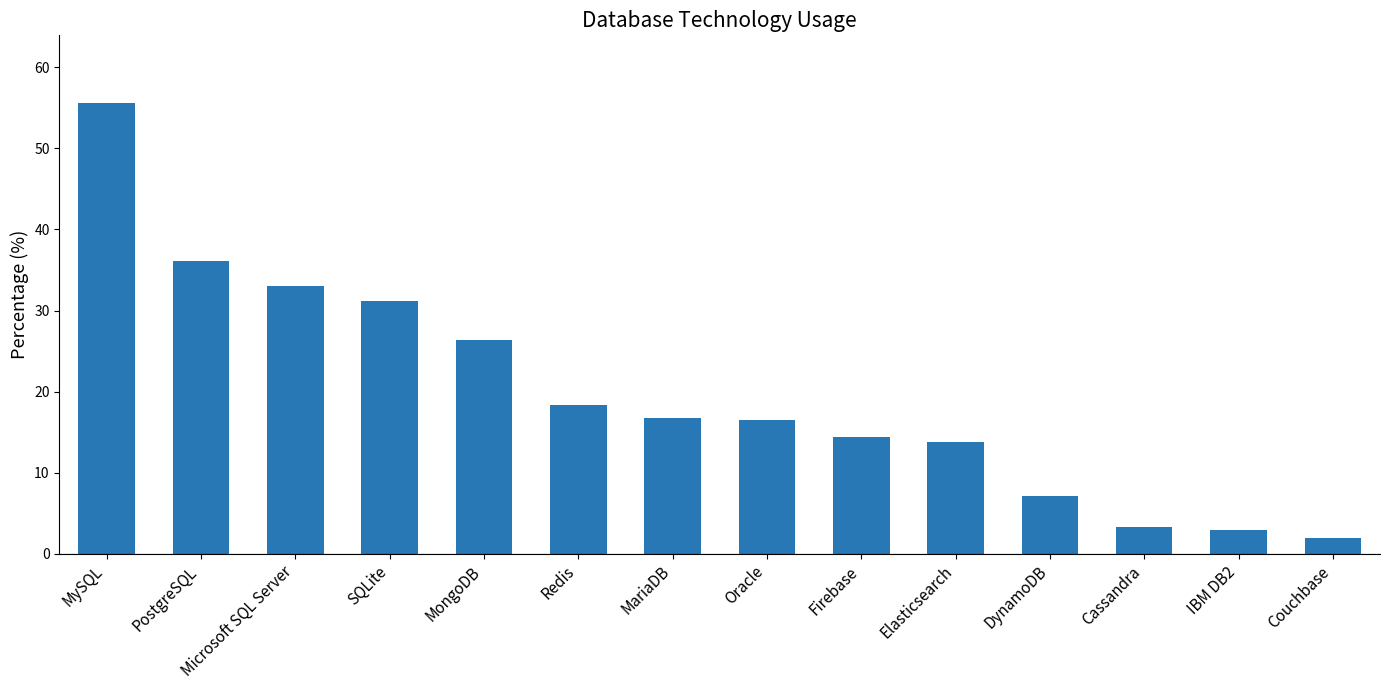

How many categories are shown in the chart?

14